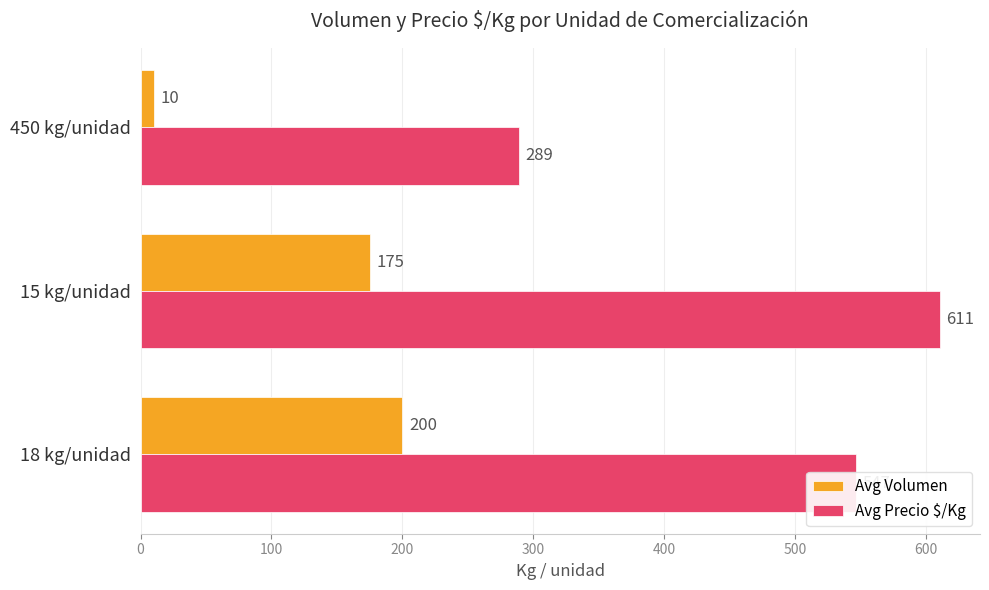

List the series in order of their peak value, highest first.

Avg Precio $/Kg, Avg Volumen